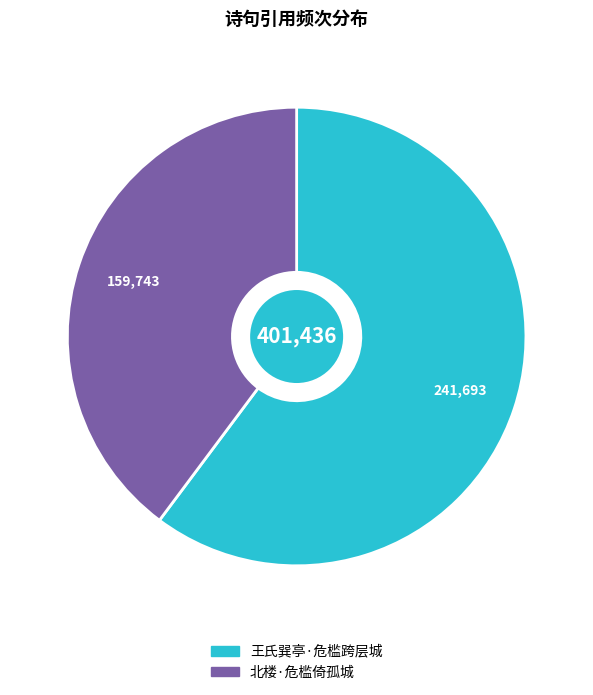

True or false: 王氏巽亭·危槛跨层城 accounts for 75% of the total.

False